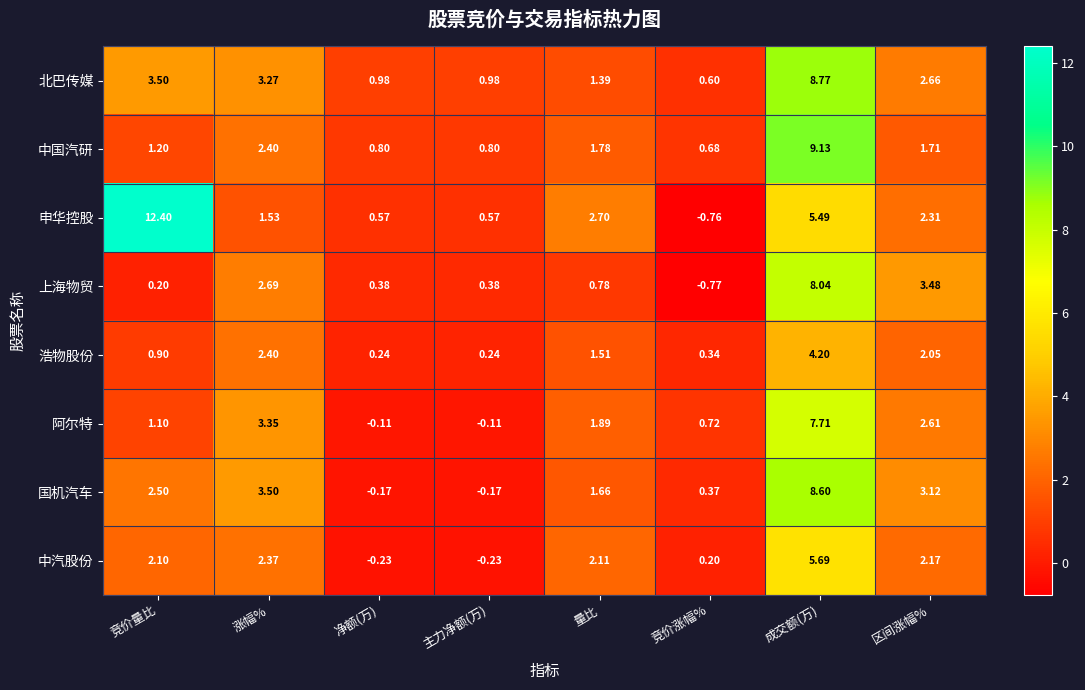

Which label corresponds to the largest value in the chart?

竞价量比